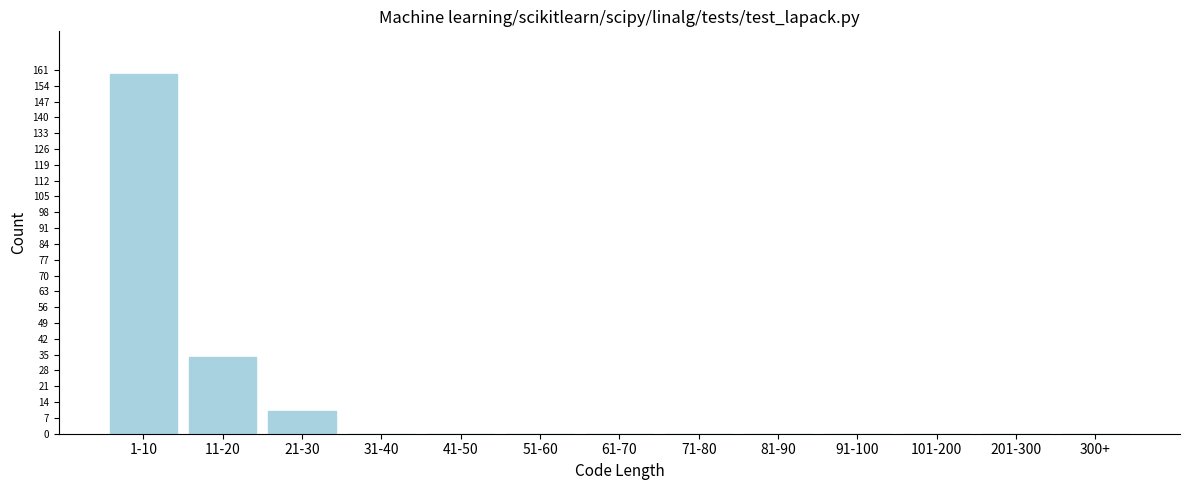

Reading right to left, extract all data points from this chart.

300+=0	201-300=0	101-200=0	91-100=0	81-90=0	71-80=0	61-70=0	51-60=0	41-50=0	31-40=0	21-30=10	11-20=34	1-10=159